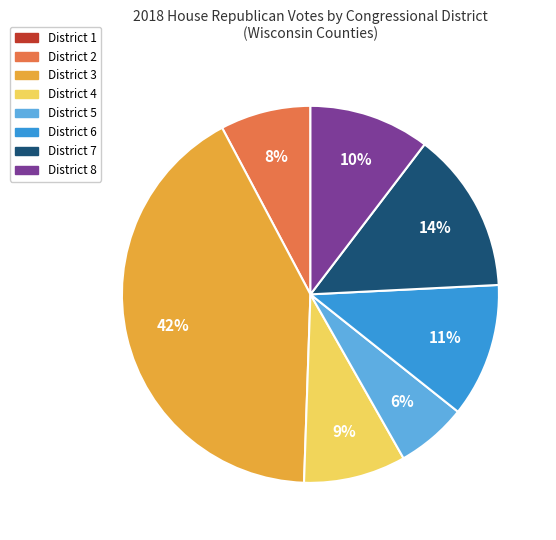

Is there a majority slice in this chart?

No